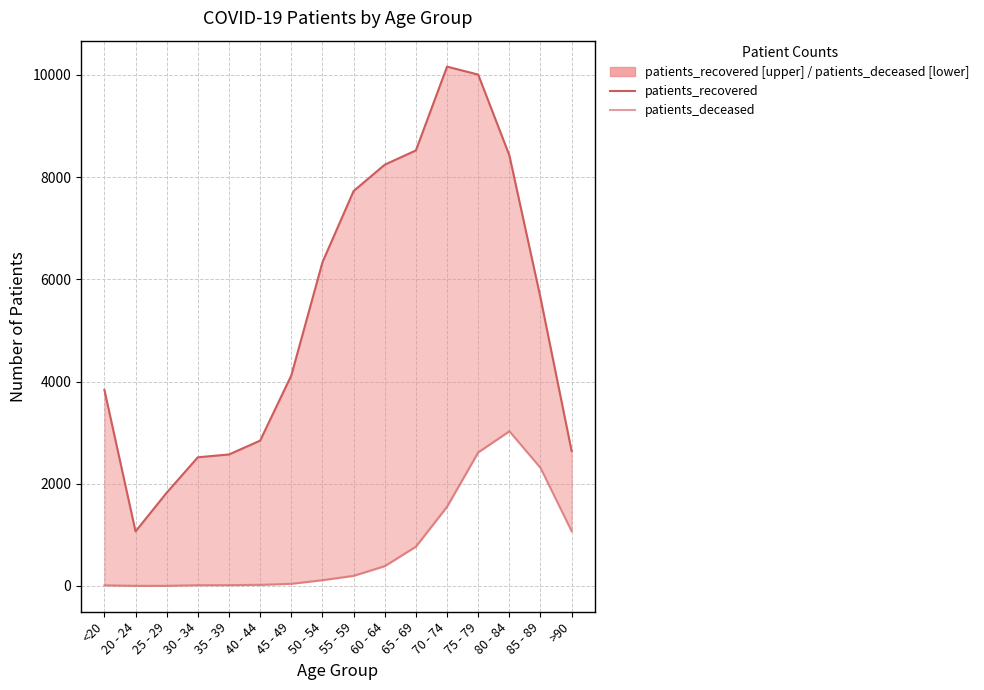

List the labels in order of patients_deceased value, smallest first.

20 - 24, 25 - 29, <20, 30 - 34, 35 - 39, 40 - 44, 45 - 49, 50 - 54, 55 - 59, 60 - 64, 65 - 69, >90, 70 - 74, 85 - 89, 75 - 79, 80 - 84